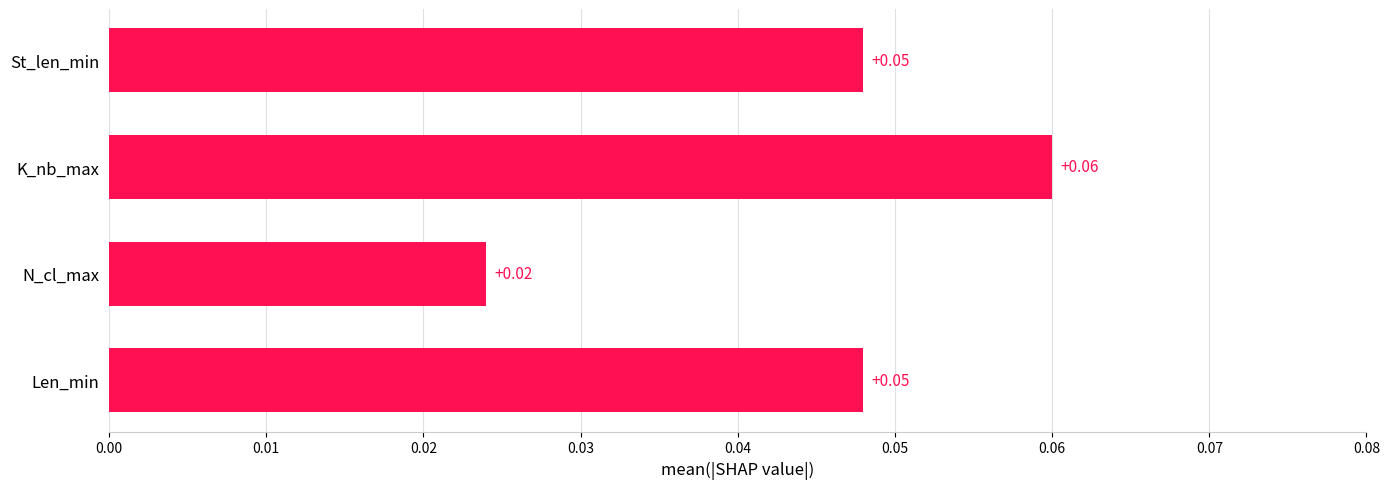

Does the chart contain any negative values?

No